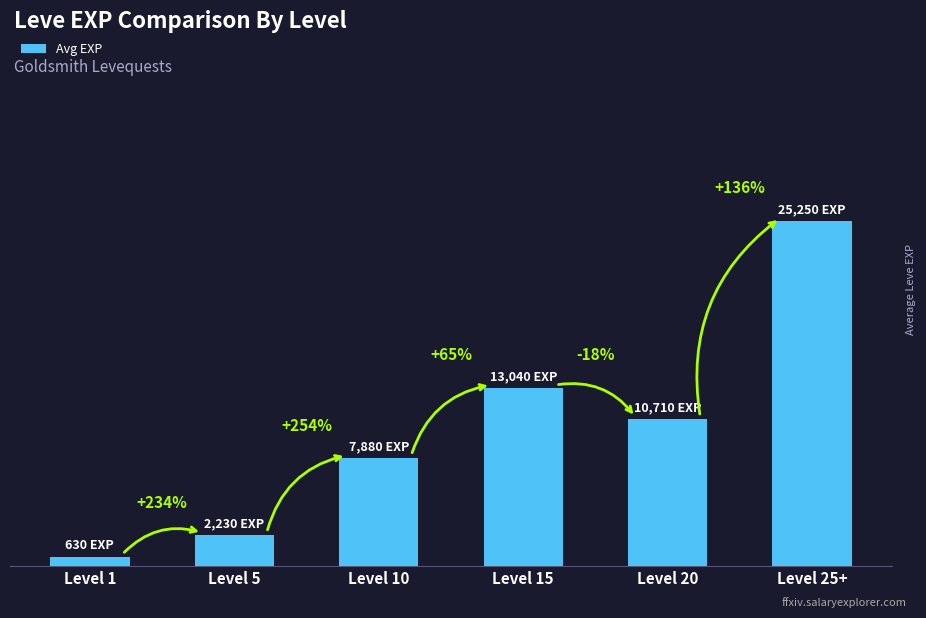

What is the maximum value shown in the chart?

25250